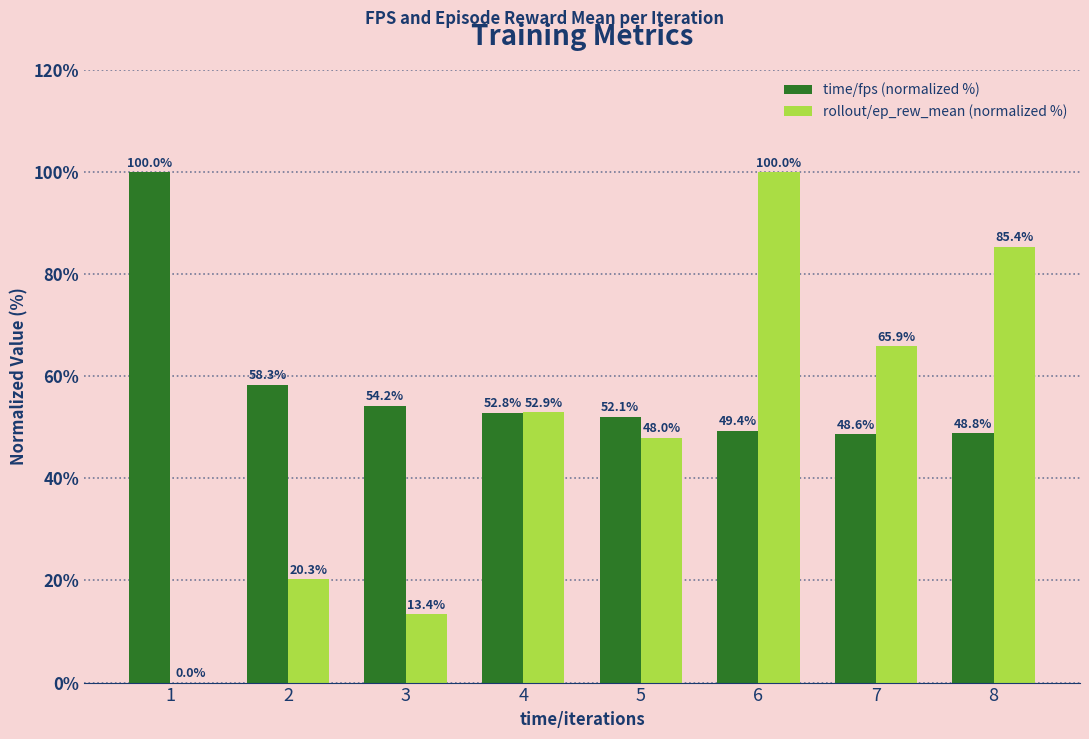

At which label does rollout/ep_rew_mean (normalized %) first exceed 52?

4